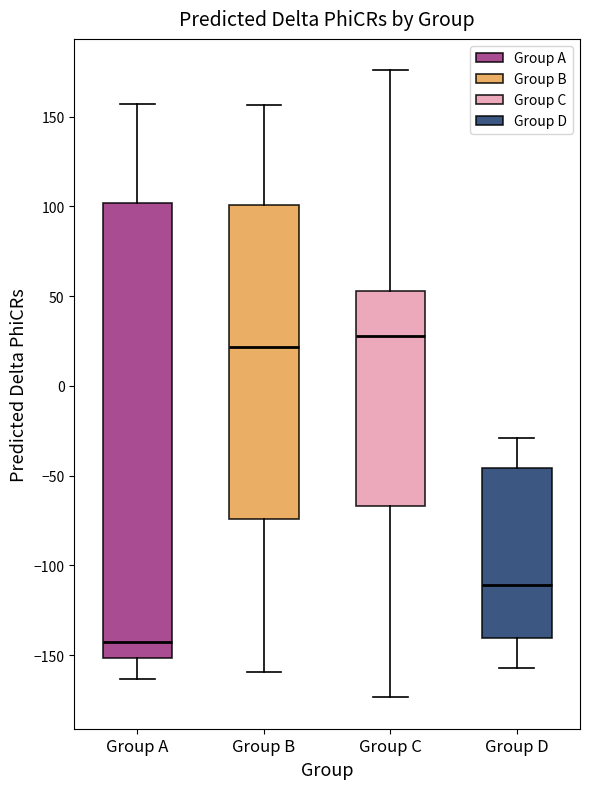

Reading left to right, transcribe this box plot: for each box, give where its median line is, the range the box spans, and where its two whiskers end, as read against the y-axis. The values are not printed on the chart, so give them approximately, as read against the axis.

Group A: median -145, box -150 to 100, whiskers -165 to 155
Group B: median 20, box -75 to 100, whiskers -160 to 155
Group C: median 30, box -65 to 55, whiskers -175 to 175
Group D: median -110, box -140 to -45, whiskers -155 to -30